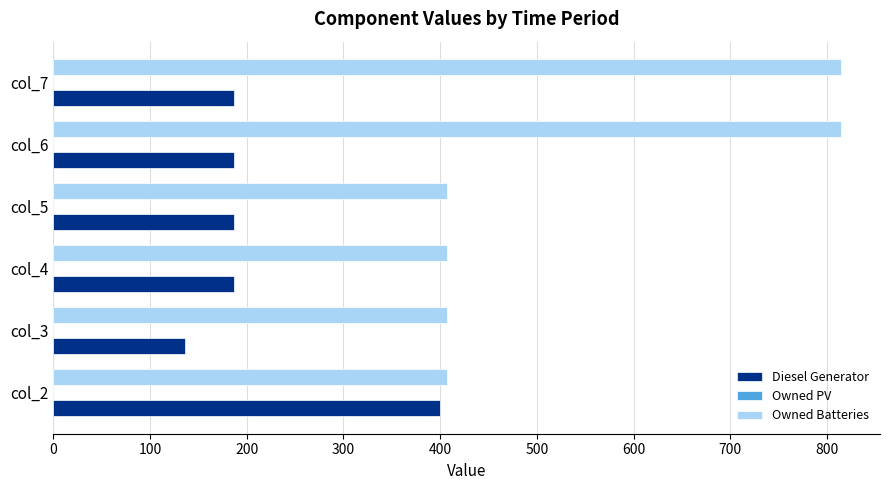

The value of Diesel Generator at col_7 is 187. True or false?

True